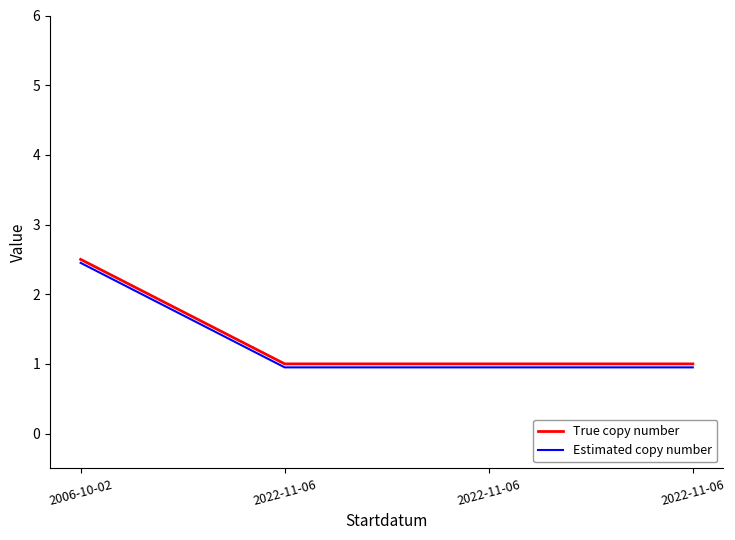

The Estimated copy number series shows 1.7 at 2022-11-06. True or false?

False